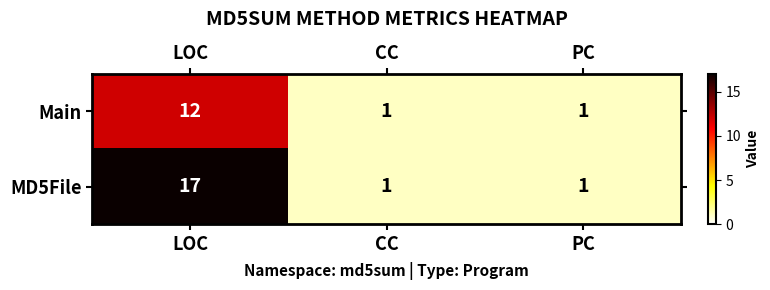

Rank the series by their maximum value, from highest to lowest.

MD5File, Main